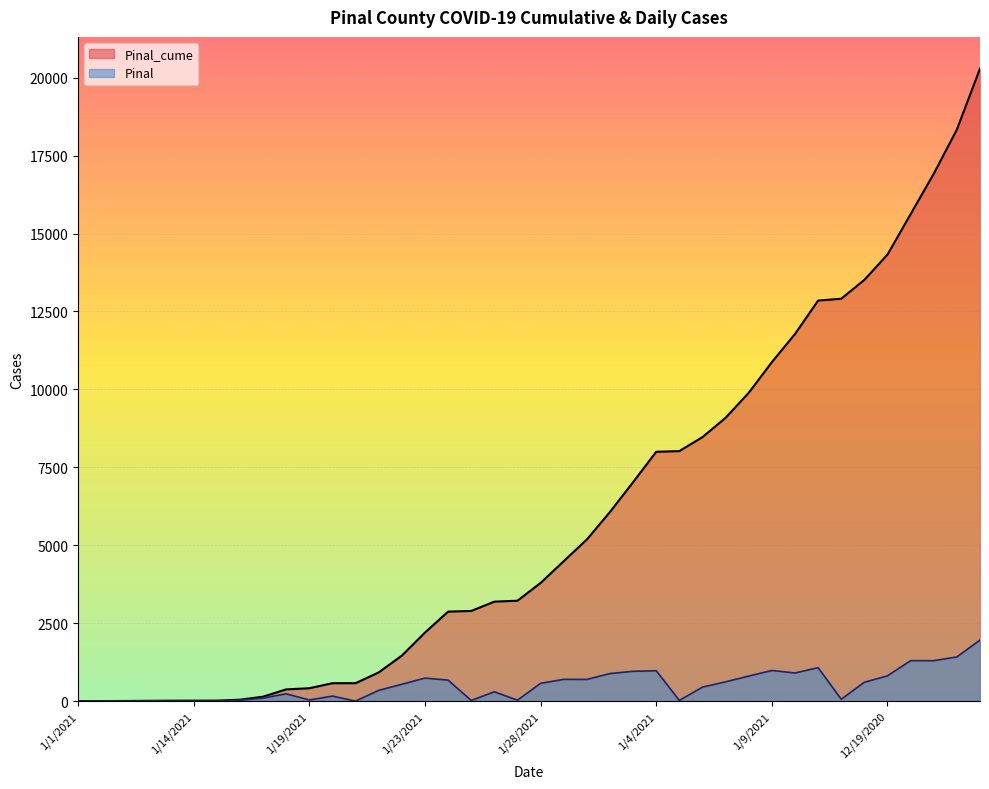

What is the label of the 24th point from the left?

1/30/2021